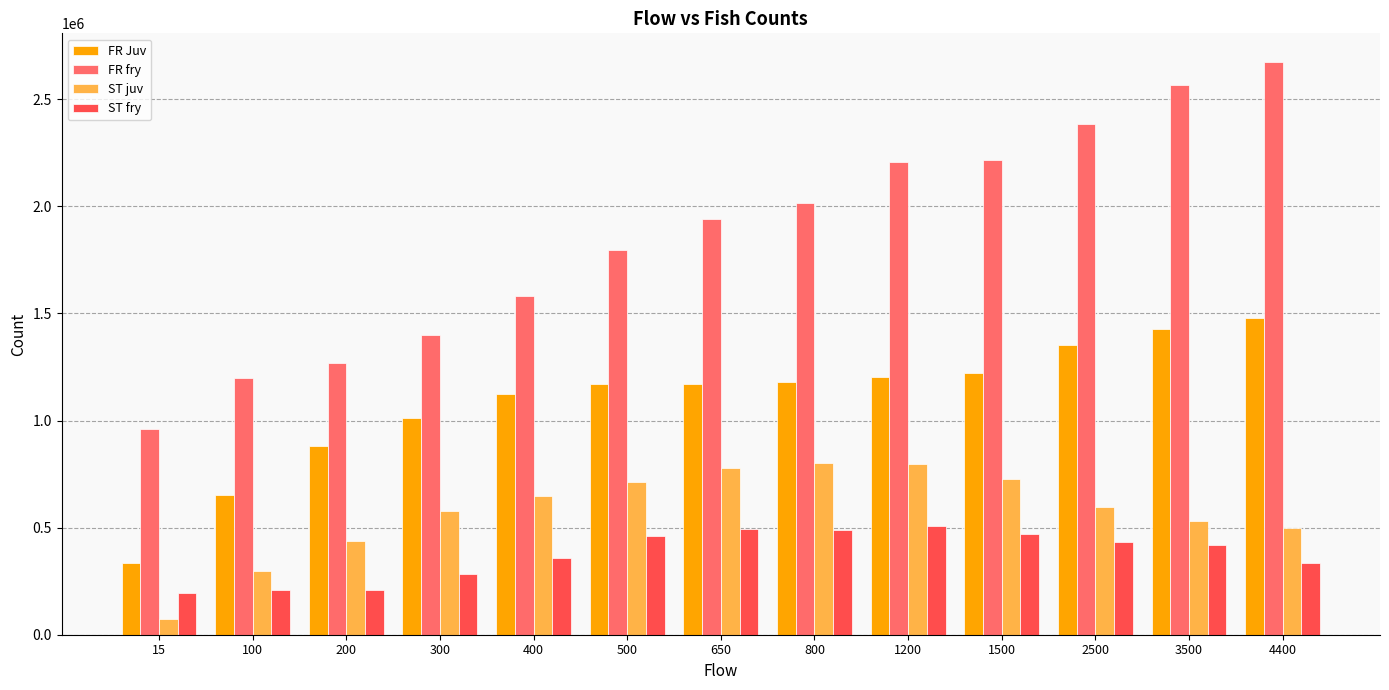

How many bars are there in each group?

4